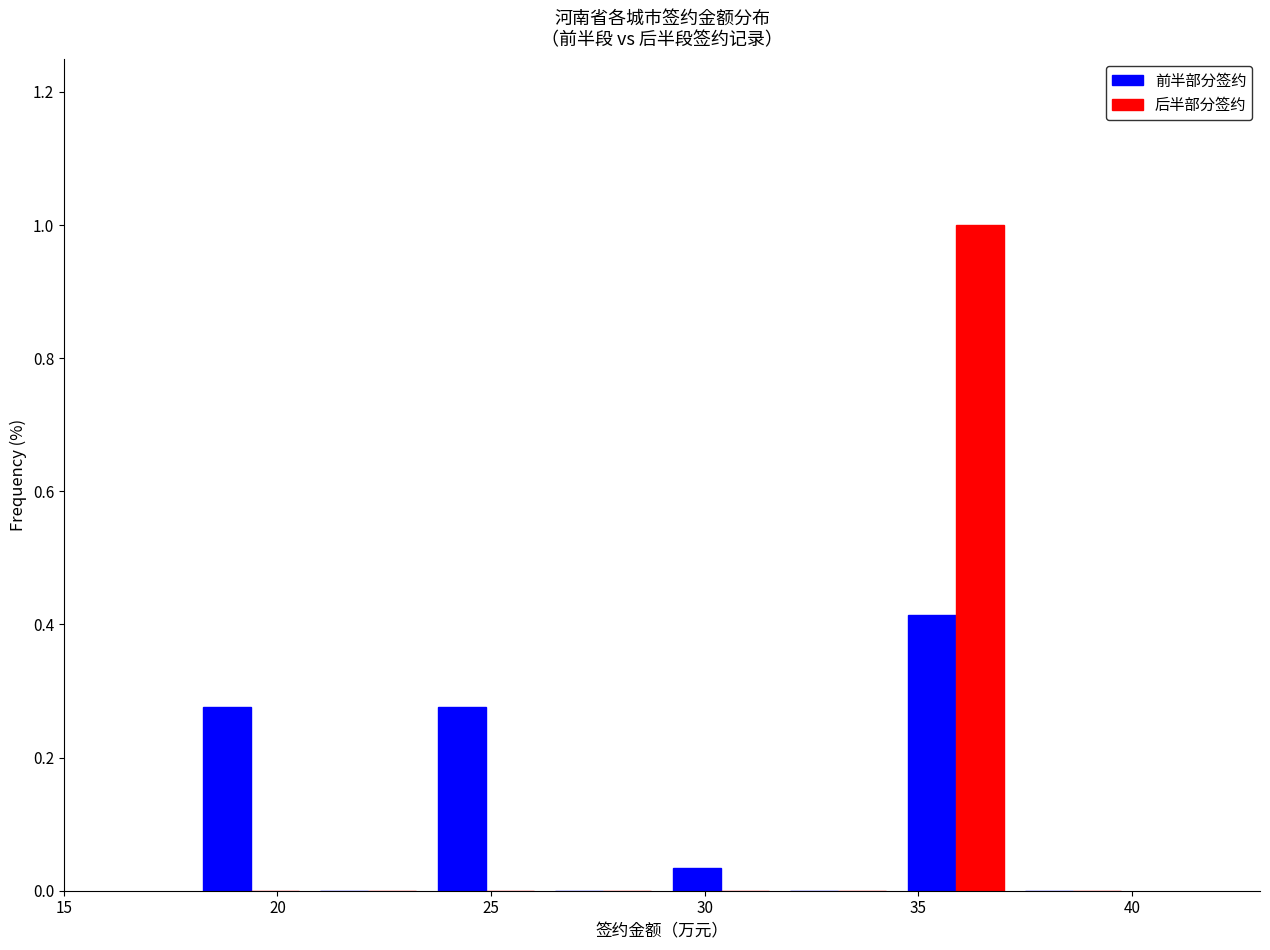

What is the height of the 前半部分签约 bar covering 34.50 to 37.25 on the x-axis? Neither the bar edges nor the heights are printed on the chart, so give them approximately, as read against the axes.

0.42